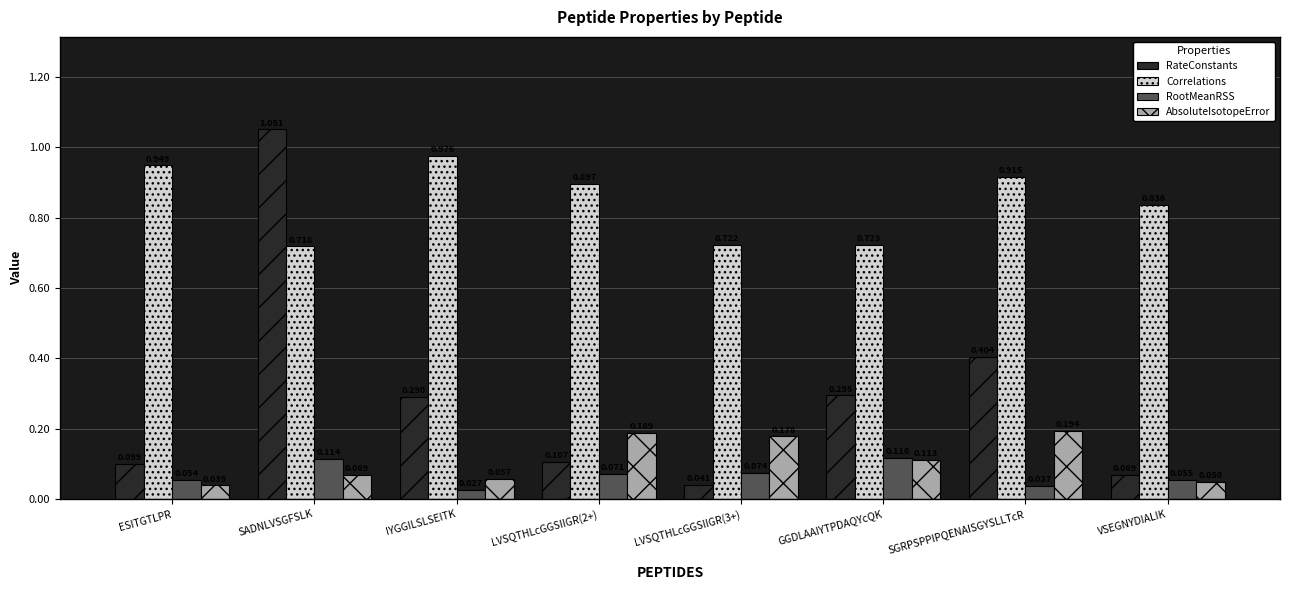

At which category does the chart reach its peak across all series?

SADNLVSGFSLK